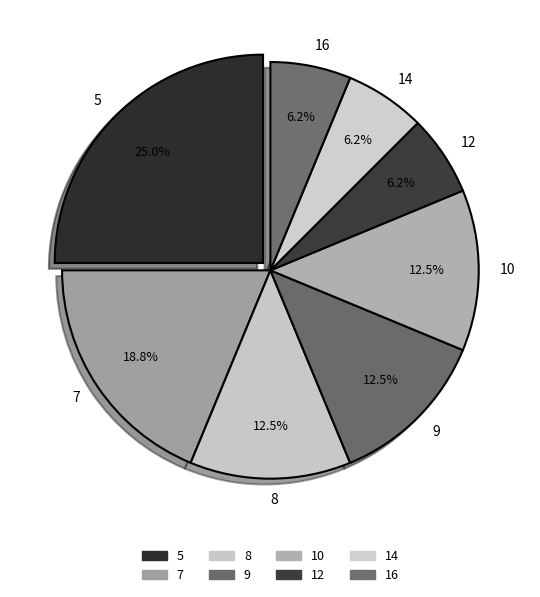

Does 9 account for over 50% of the chart?

No